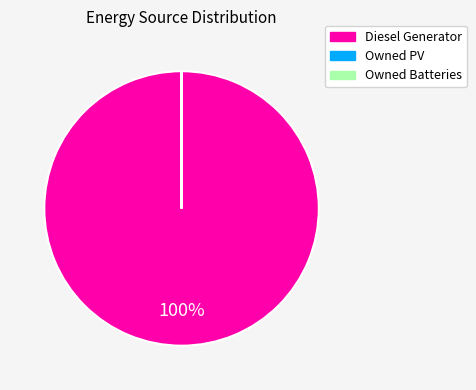

The Diesel Generator slice represents 100% of the pie. True or false?

True